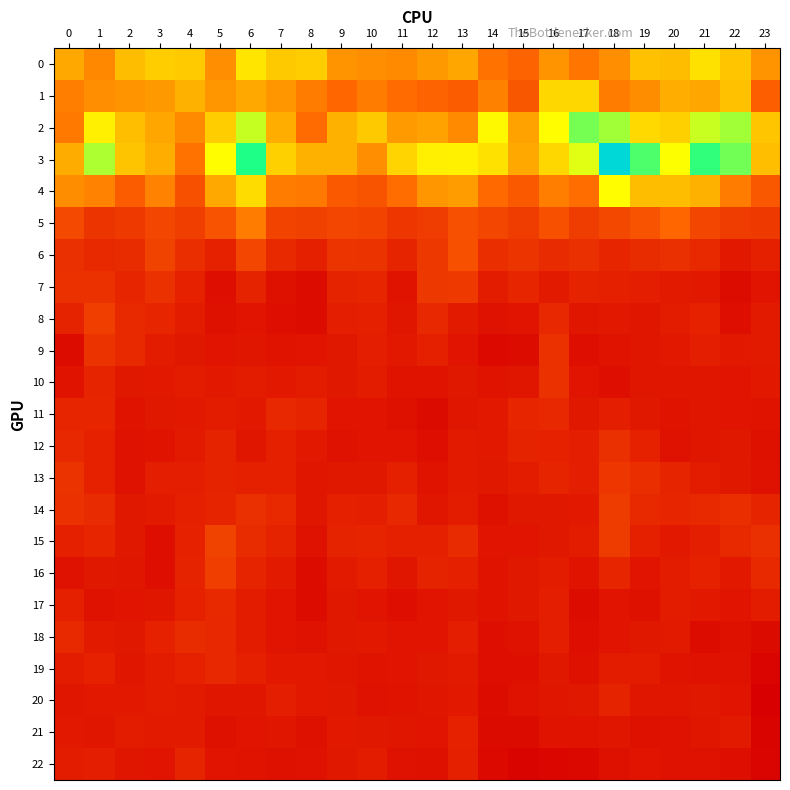

Which series has the largest range (max minus min)?

3